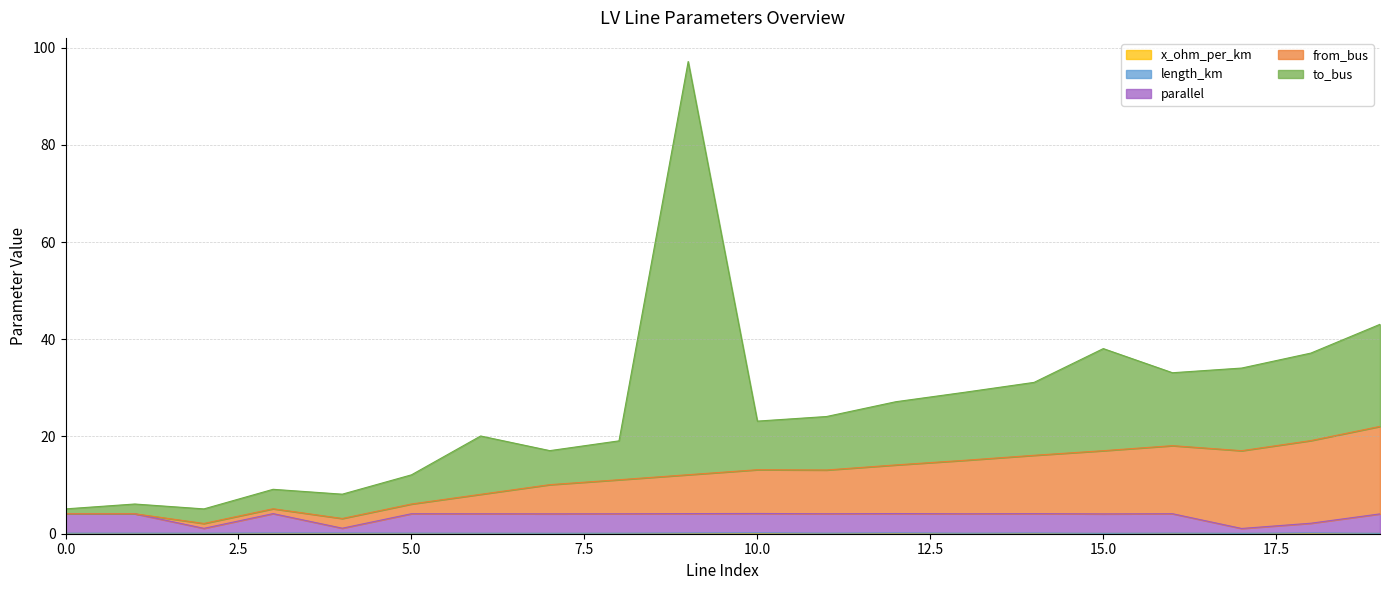

Does the chart have visible grid lines?

Yes